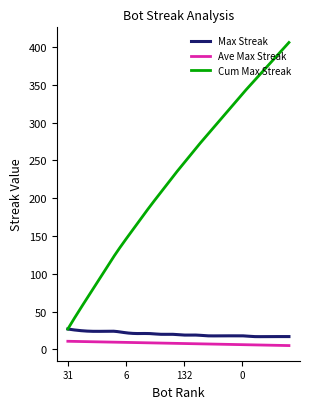

Which series has the largest total across all categories?

Cum Max Streak